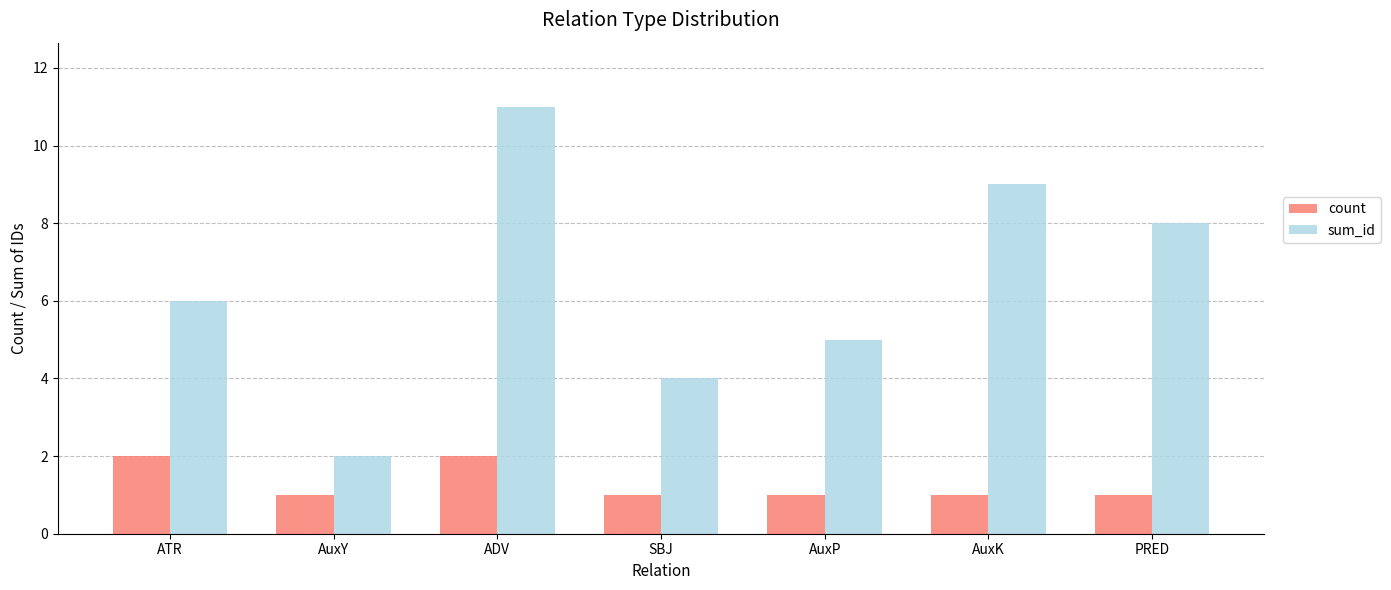

At which category does the chart reach its peak across all series?

ADV